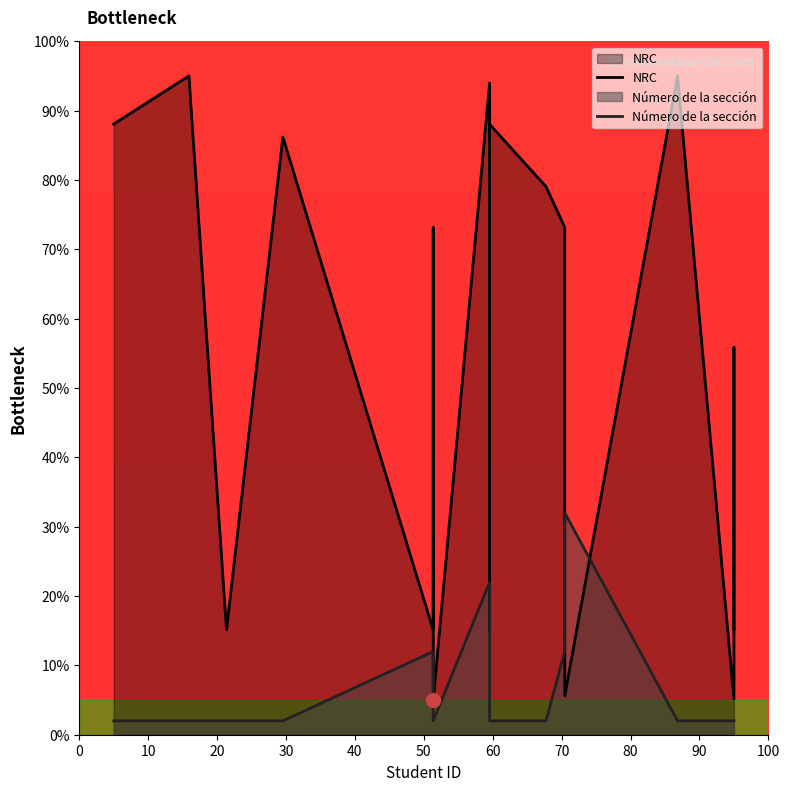

What are all the series names shown in the legend?

NRC, Número de la sección